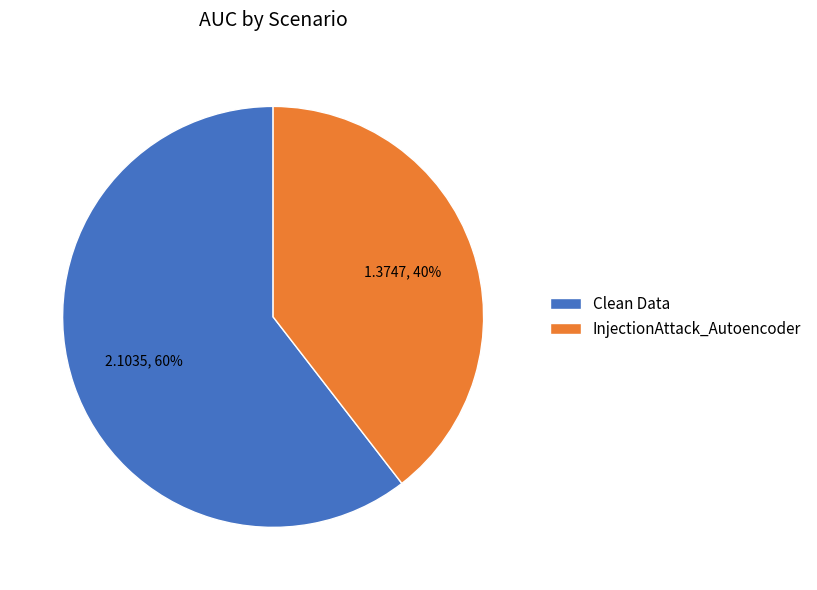

To the nearest percent, what is the average slice percentage?

50%